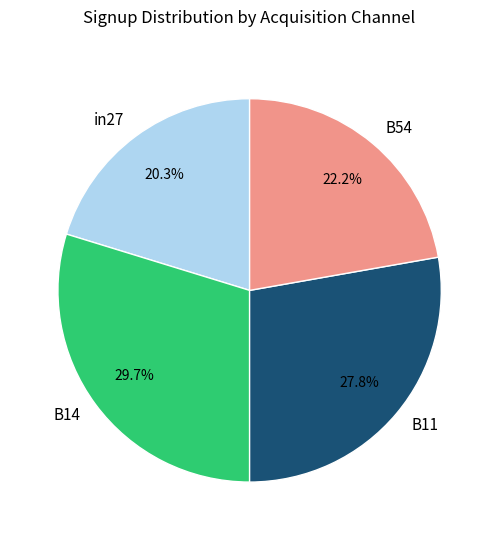

Rank the categories by value from highest to lowest.

B14, B11, B54, in27